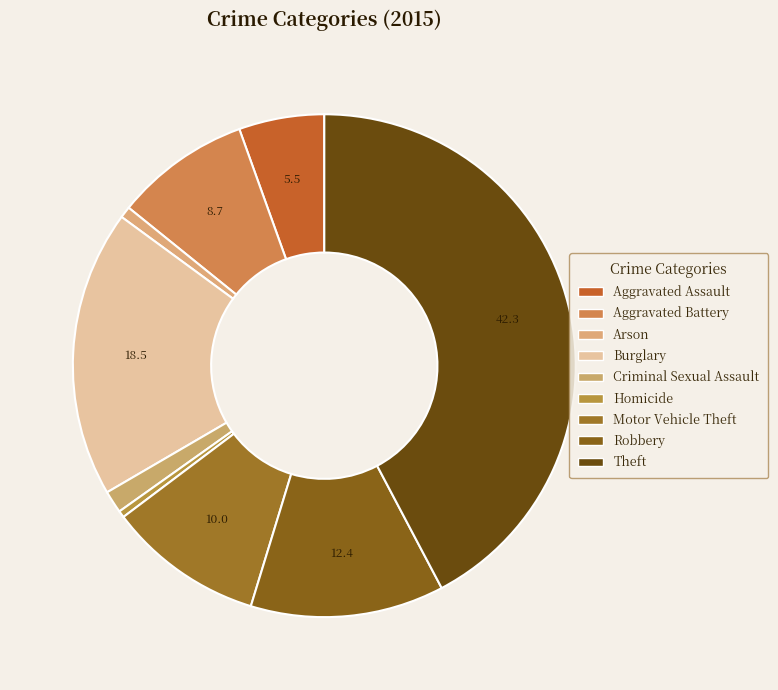

Rank the categories by value from highest to lowest.

Theft, Burglary, Robbery, Motor Vehicle Theft, Aggravated Battery, Aggravated Assault, Criminal Sexual Assault, Arson, Homicide